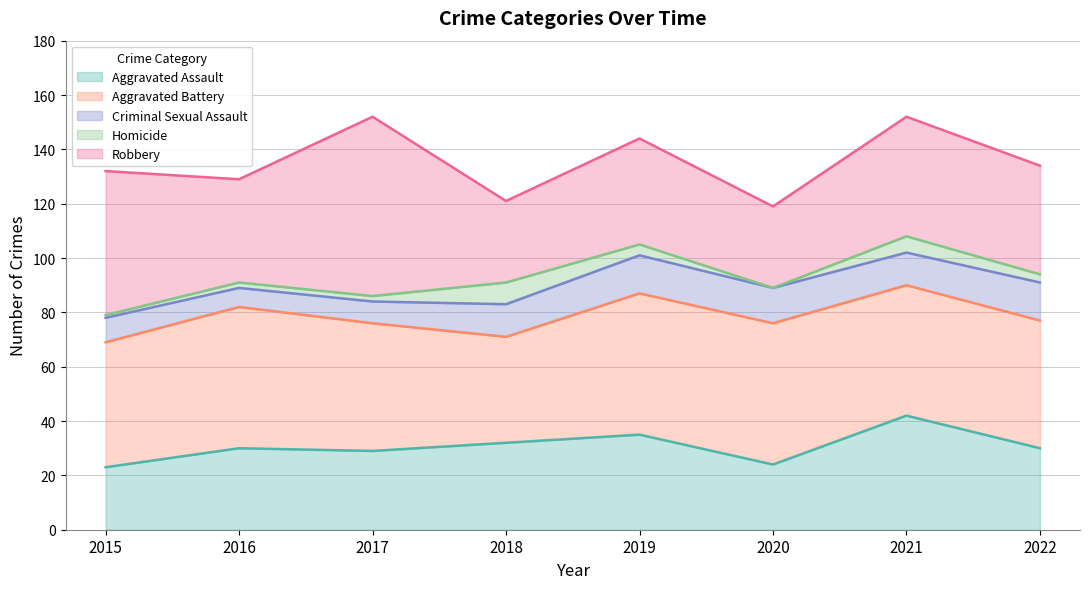

At which category does Robbery reach its first local valley?

2016